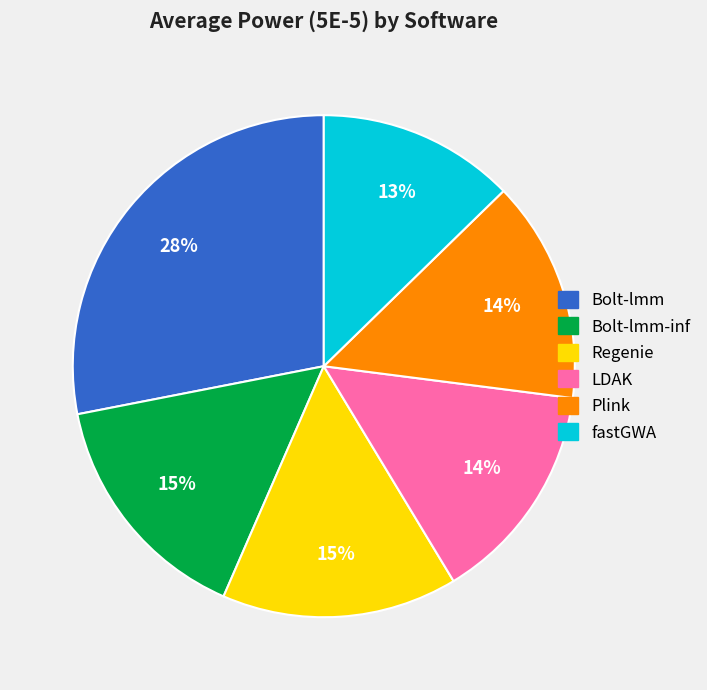

How many segments does this pie chart have?

6